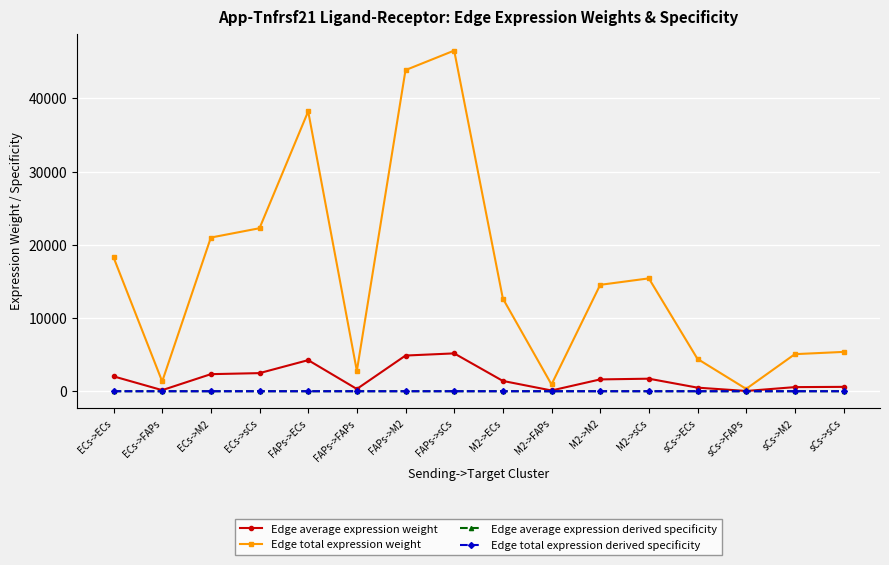

Which category has the lowest value across all series?

sCs->FAPs